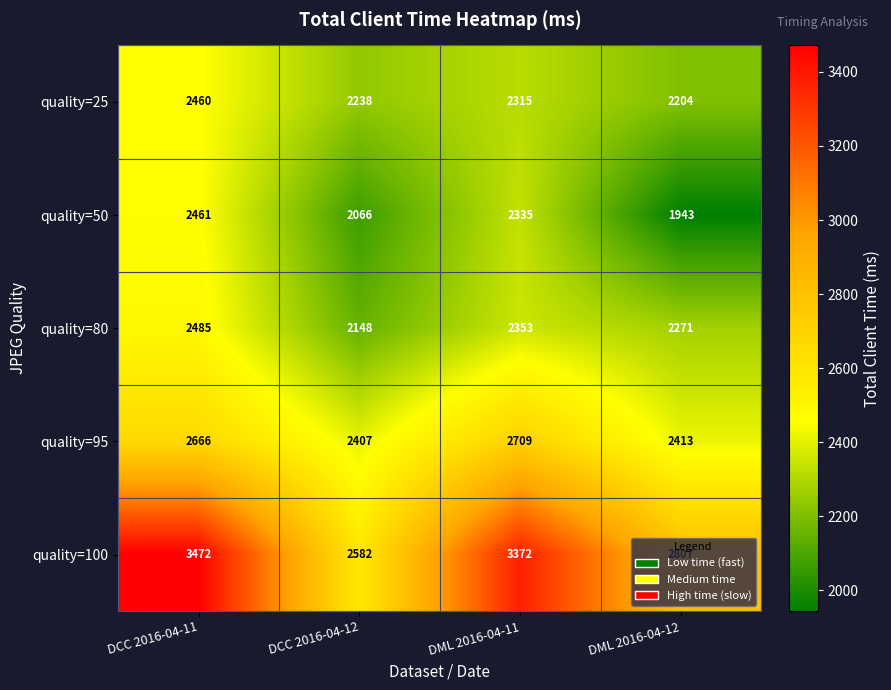

At how many categories does at least one series exceed 3238?

2